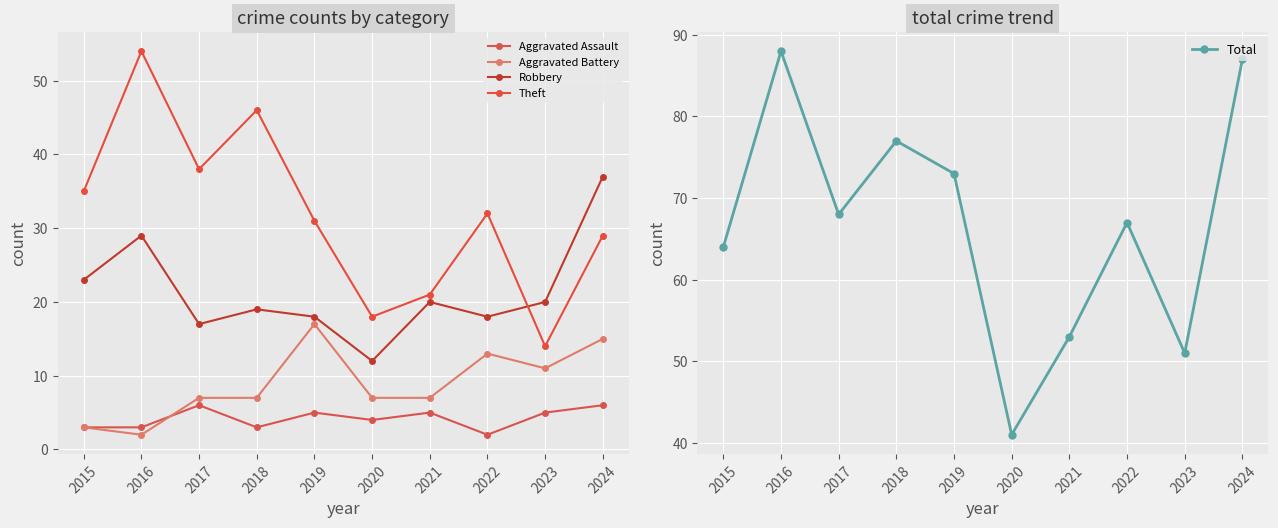

How many values in the Theft series exceed 32?

4